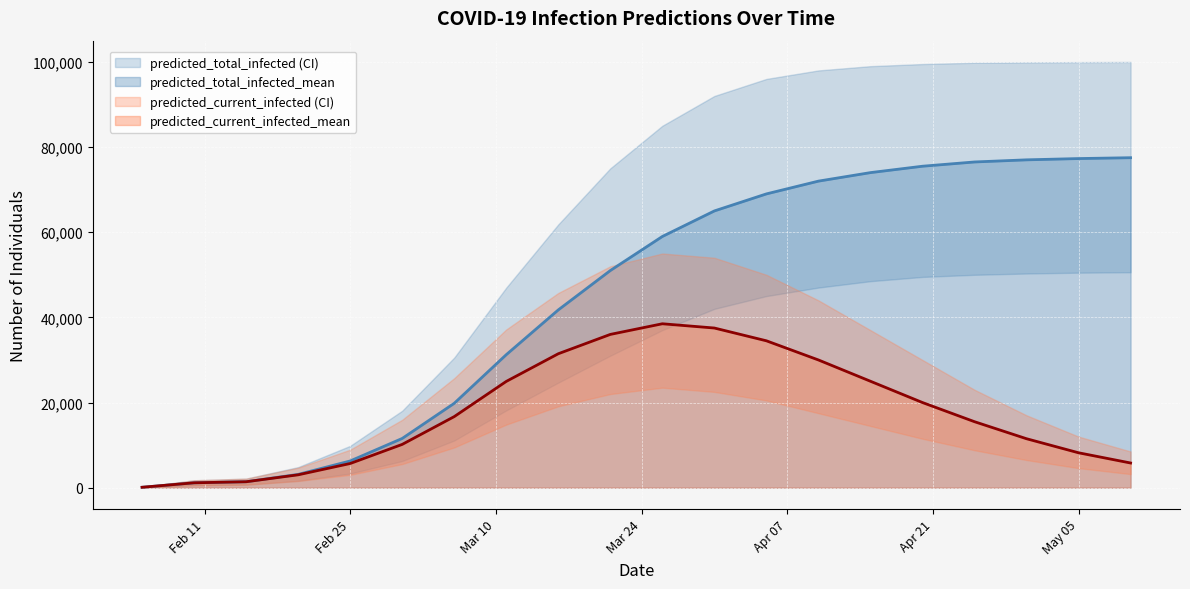

True or false: predicted_current_infected_mean and predicted_current_infected_upper cross at least once.

False